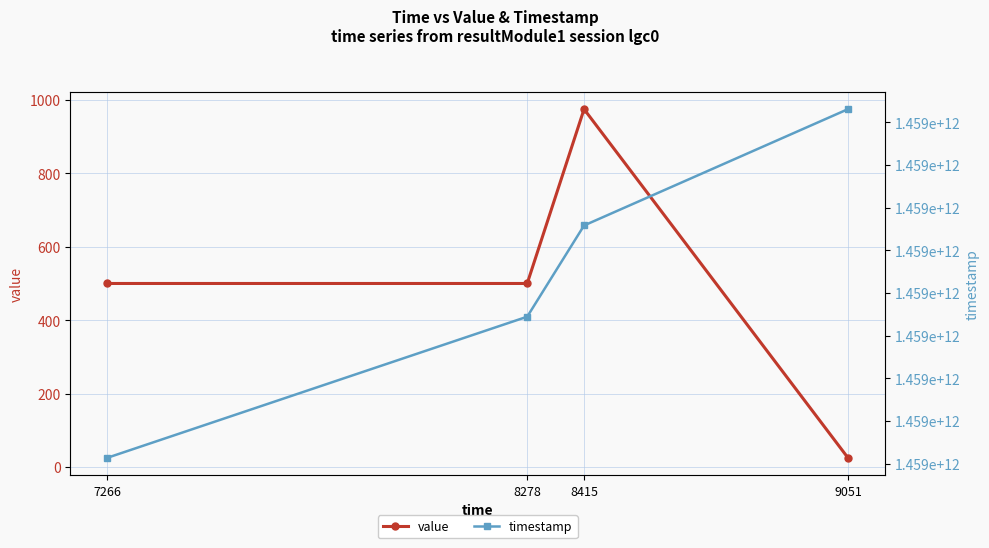

Rank the series by their maximum value, from highest to lowest.

timestamp, value